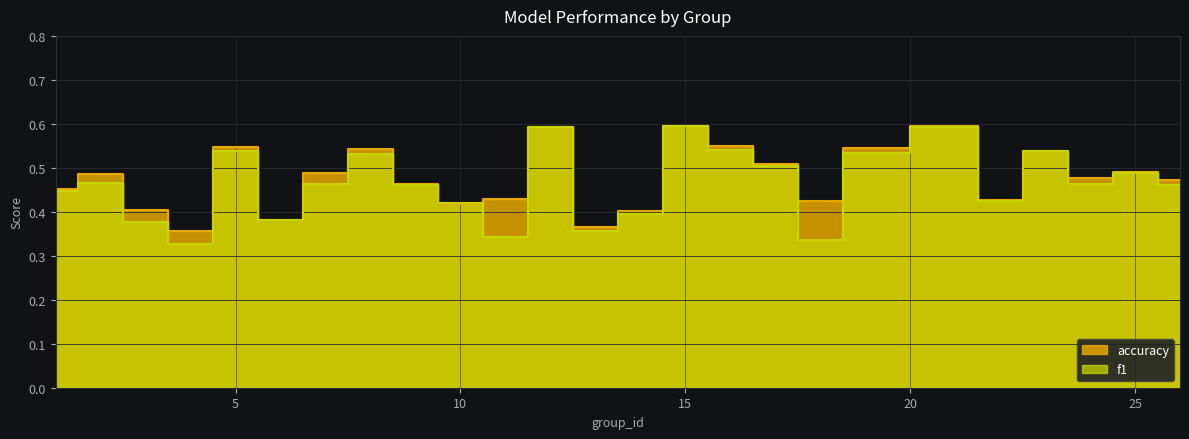

Rank the series by their maximum value, from lowest to highest.

f1, accuracy